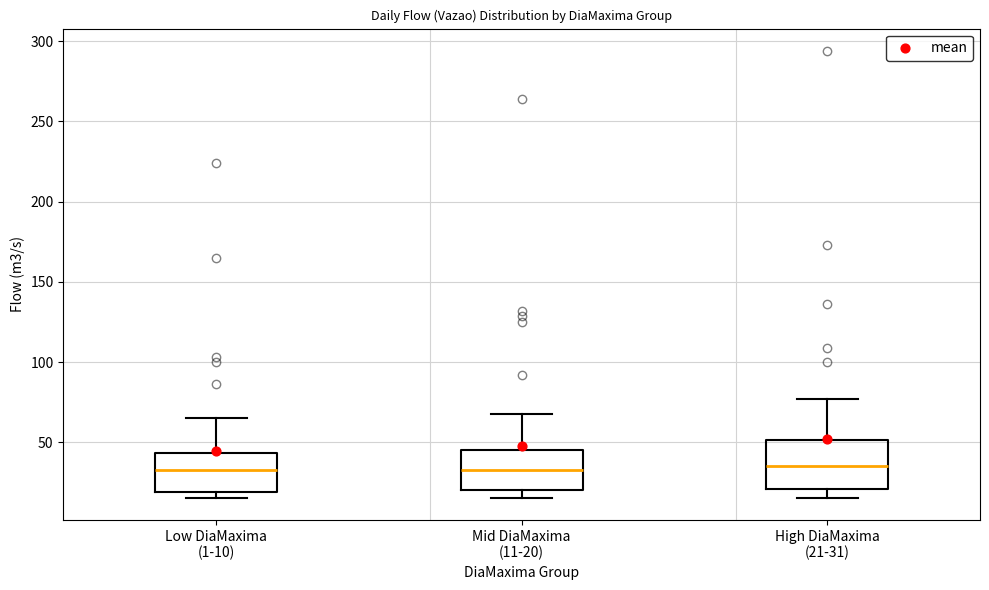

Which box is the tallest, from its lower edge to its upper edge?

High DiaMaxima (21-31)